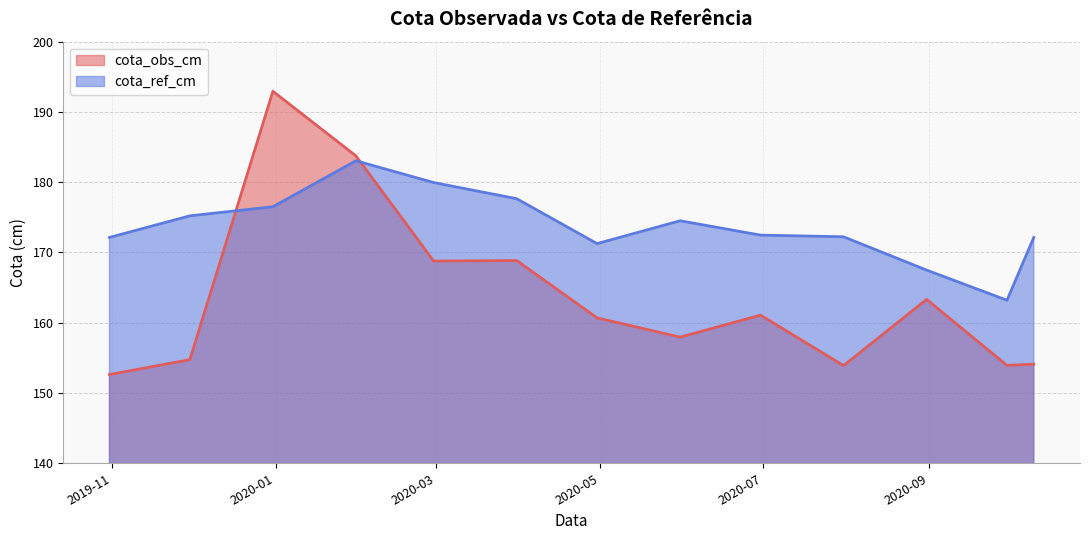

Reading right to left, list all the values displayed in this chart.

cota_obs_cm: 154.1	153.9	163.3	153.9	161.1	157.9	160.7	168.8	168.8	183.7	192.9	154.8	152.6
cota_ref_cm: 172.1	163.2	167.5	172.2	172.5	174.5	171.3	177.7	179.9	183.1	176.5	175.2	172.1